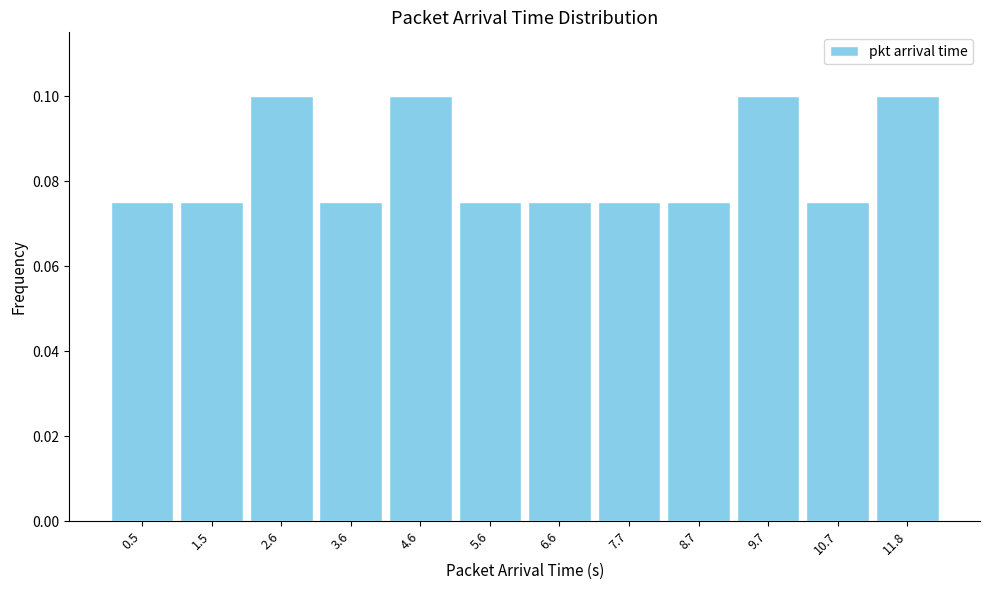

Reading left to right, list every bar in this chart as the range it spans on the x-axis followed by its height. Neither the bar edges nor the heights are printed on the chart, so give them approximately, as read against the axes.

0.0 to 1.0: 0.076
1.0 to 2.0: 0.076
2.0 to 3.0: 0.100
3.0 to 4.0: 0.076
4.0 to 5.2: 0.100
5.2 to 6.2: 0.076
6.2 to 7.2: 0.076
7.2 to 8.2: 0.076
8.2 to 9.2: 0.076
9.2 to 10.2: 0.100
10.2 to 11.2: 0.076
11.2 to 12.2: 0.100